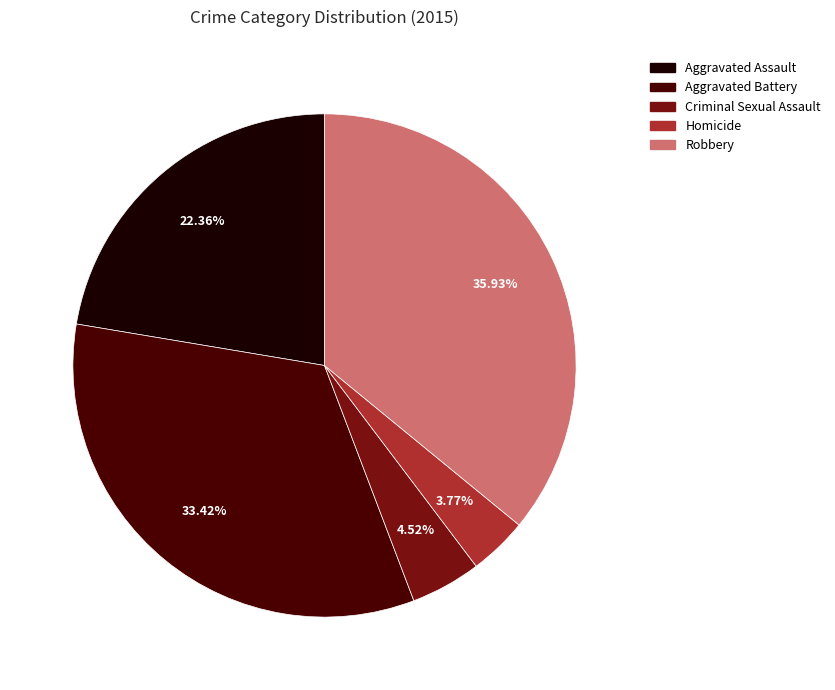

To the nearest percent, what percentage of the pie is Aggravated Assault?

22%